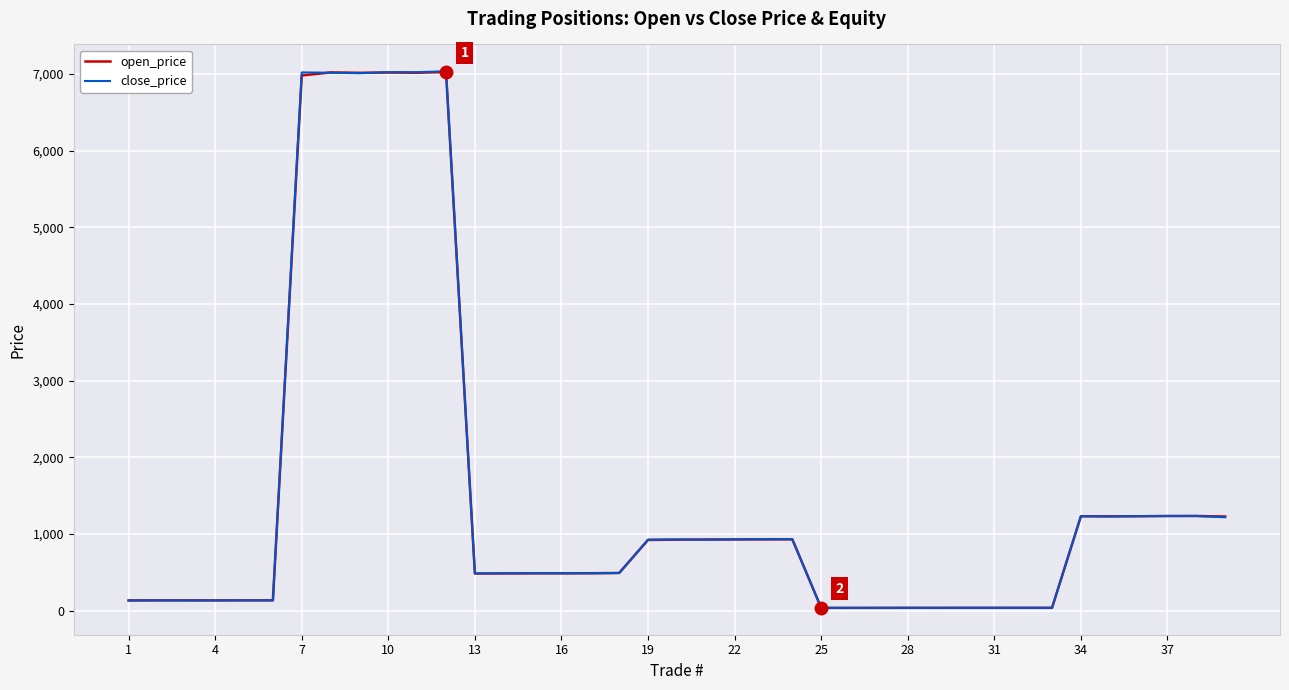

Does the chart display data point markers on the line(s)?

No